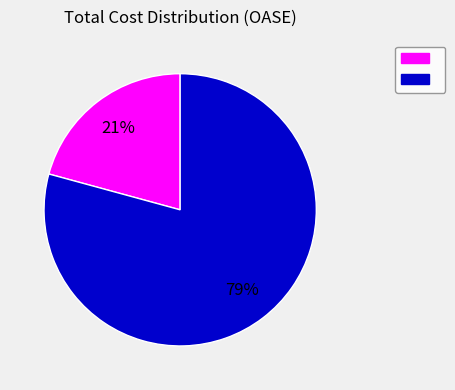

To the nearest percent, what is the average slice percentage?

50%